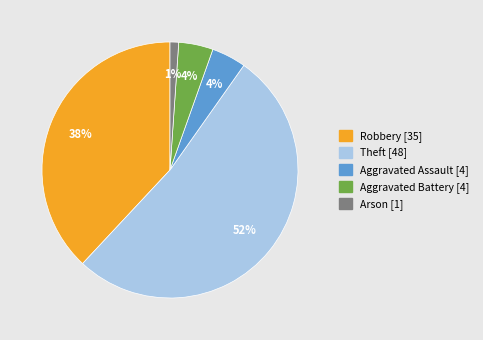

To the nearest percent, what is the average slice percentage?

20%